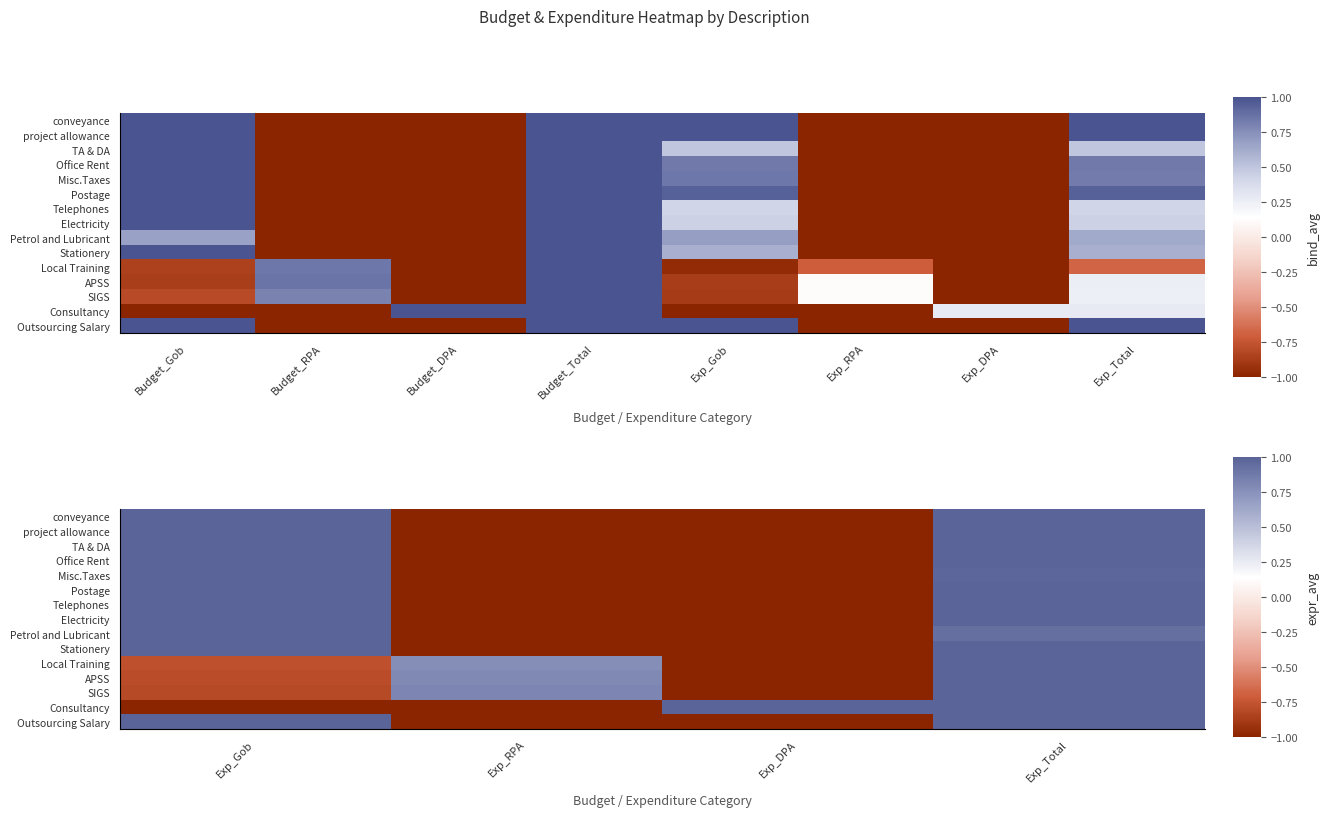

What is the sum of the Electricity values at Exp_Gob and Exp_Total?

2.0